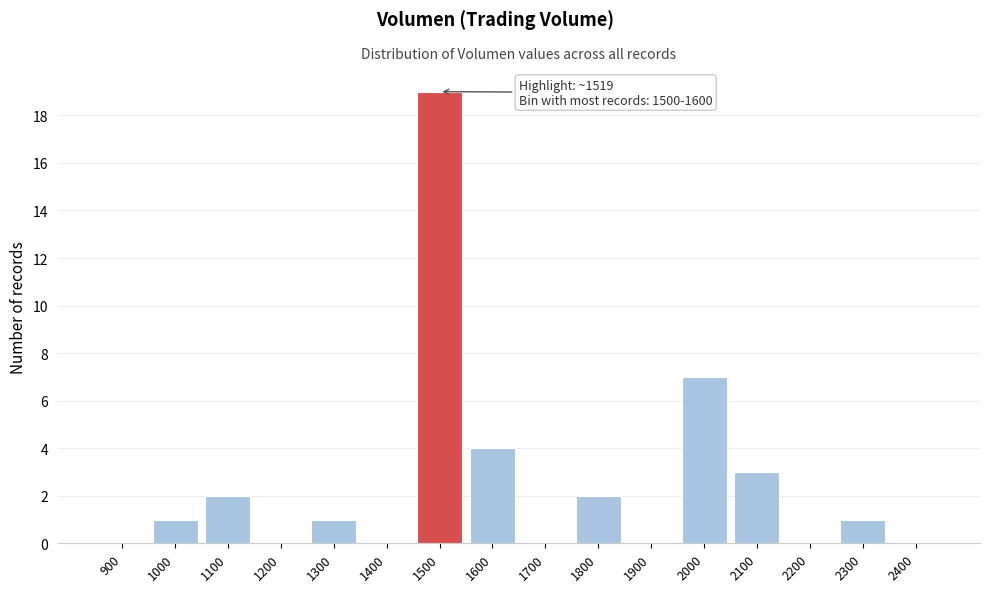

Reading left to right, transcribe all the data shown in this chart.

900=0	1000=1	1100=2	1200=0	1300=1	1400=0	1500=19	1600=4	1700=0	1800=2	1900=0	2000=7	2100=3	2200=0	2300=1	2400=0